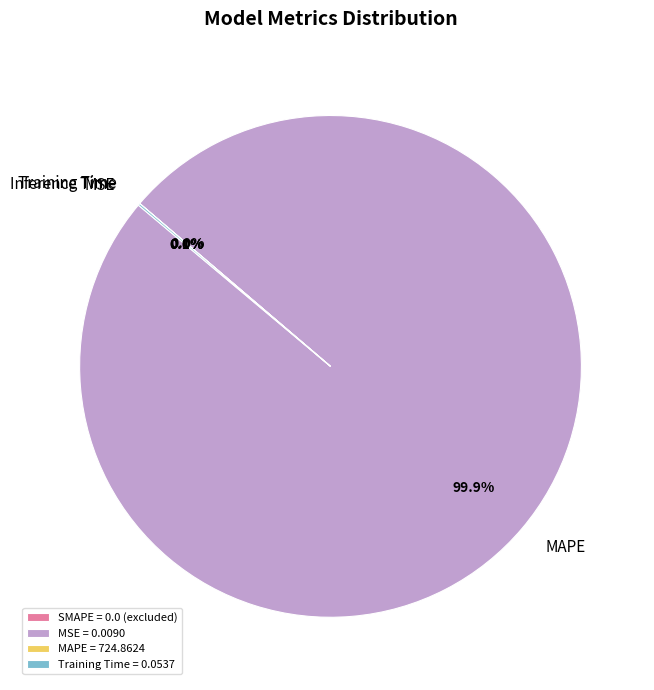

What is the largest slice in the pie chart?

MAPE